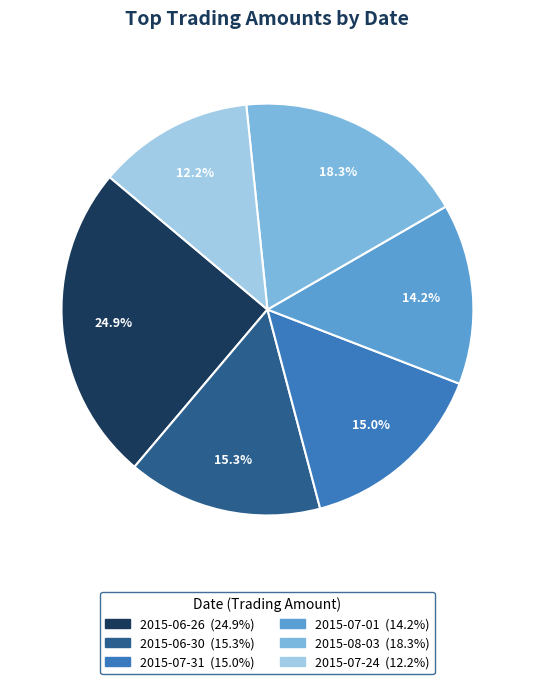

What portion of the pie excludes 2015-07-01?

85.8%